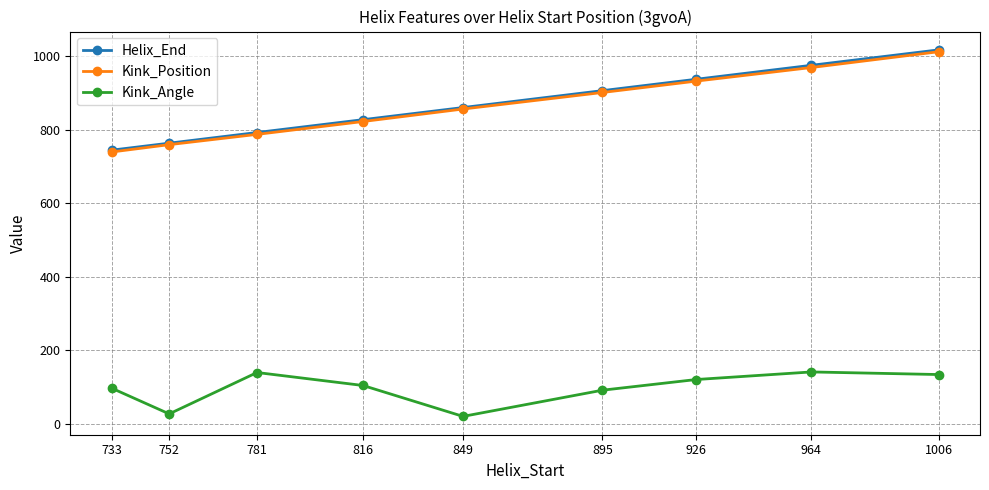

Between 752 and 816, which series saw the biggest shift?

Kink_Angle